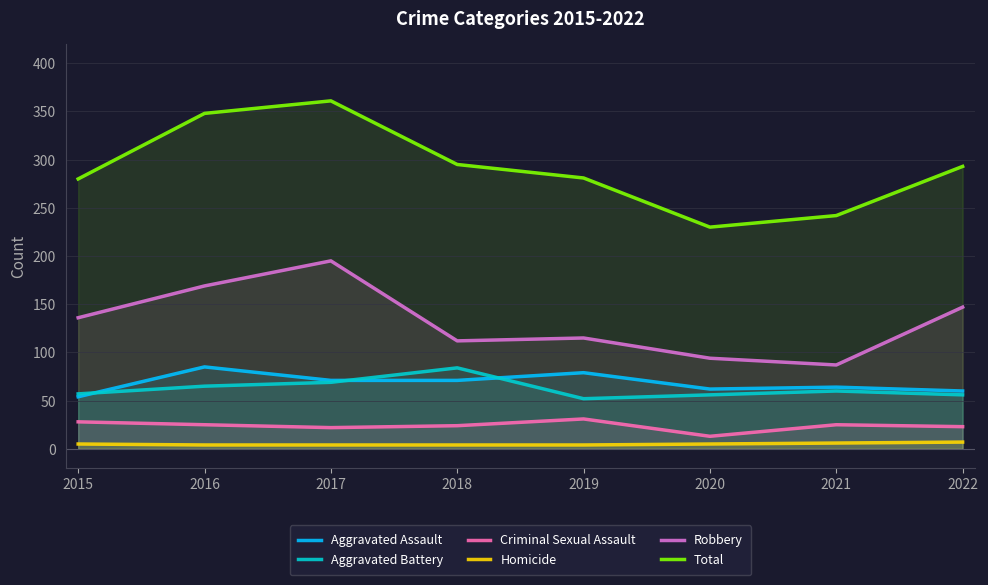

List the labels in order of Robbery value, largest first.

2017, 2016, 2022, 2015, 2019, 2018, 2020, 2021